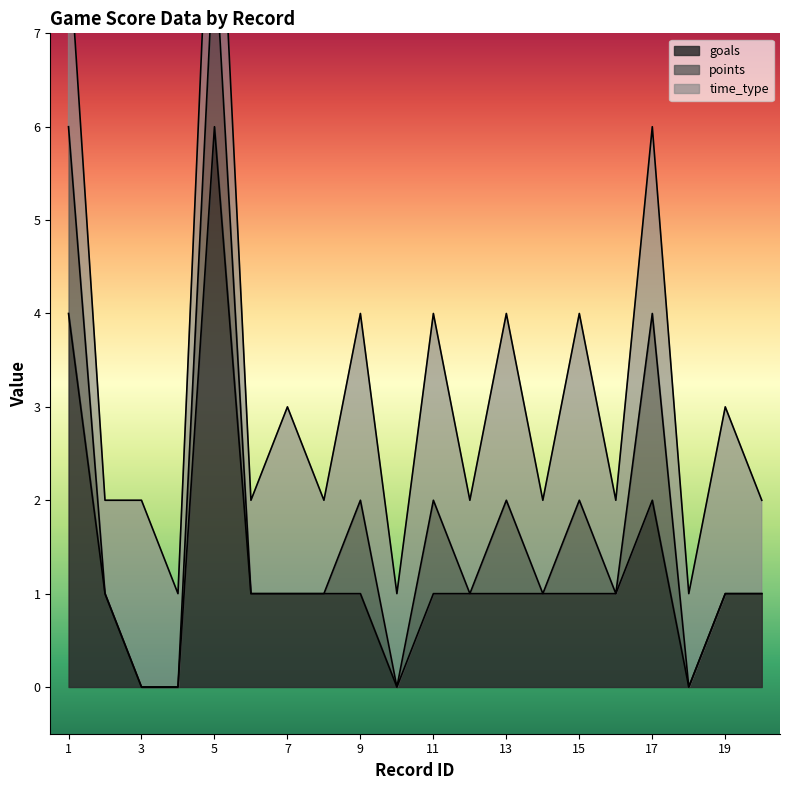

What are all the series names shown in the legend?

goals, points, time_type